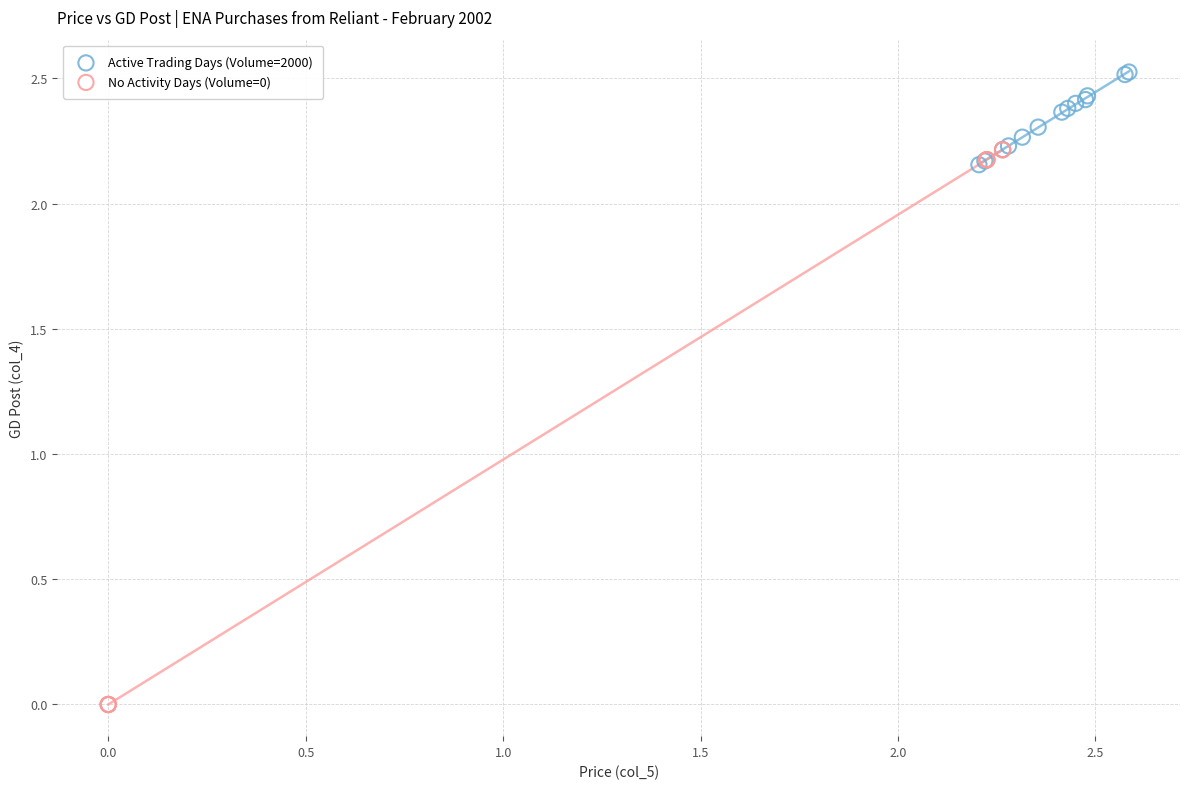

Which series contains the highest Y value?

Active Trading Days (Volume=2000)